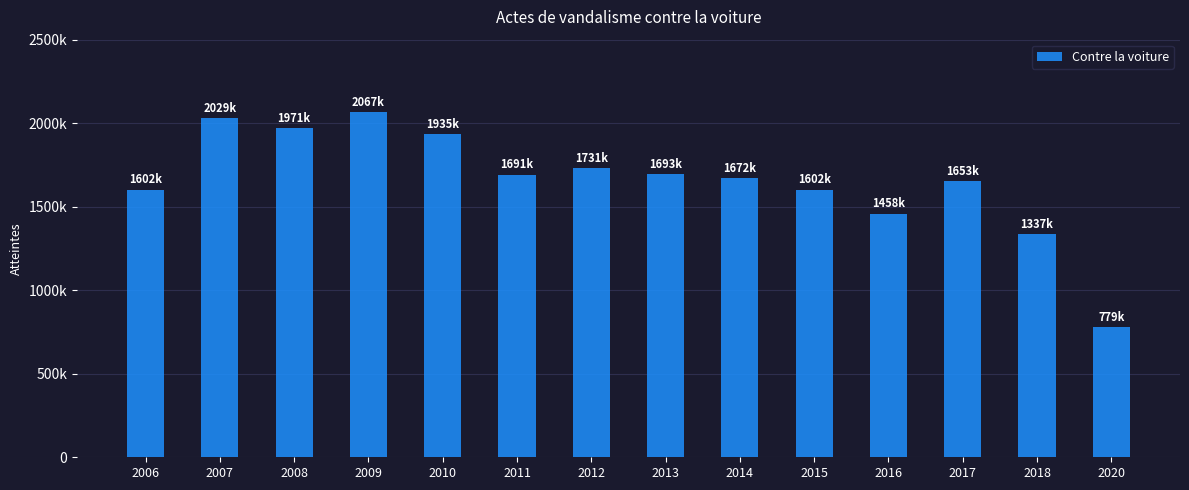

What is the value of the 7th bar from the left?

1731000